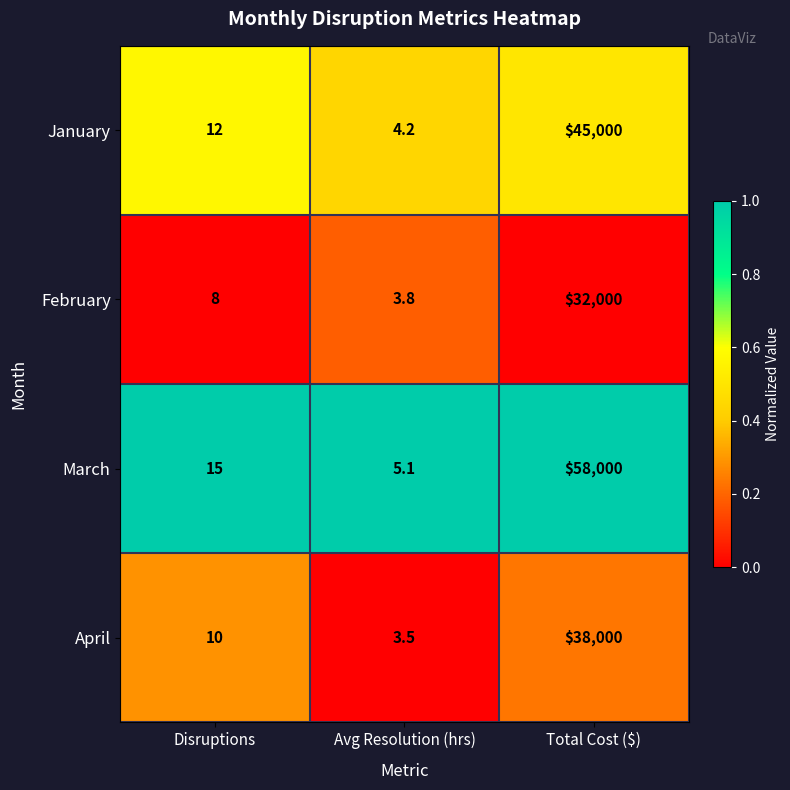

What is the difference between the maximum and minimum values in the January series?

44995.8